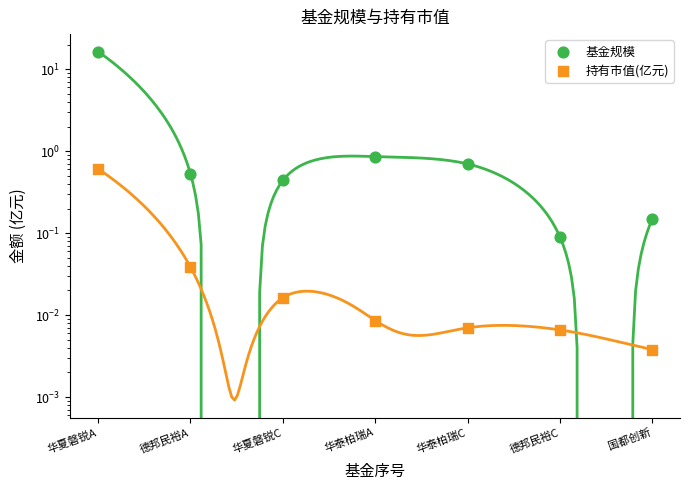

What is the total value across all series at 华夏磐锐C?

0.5